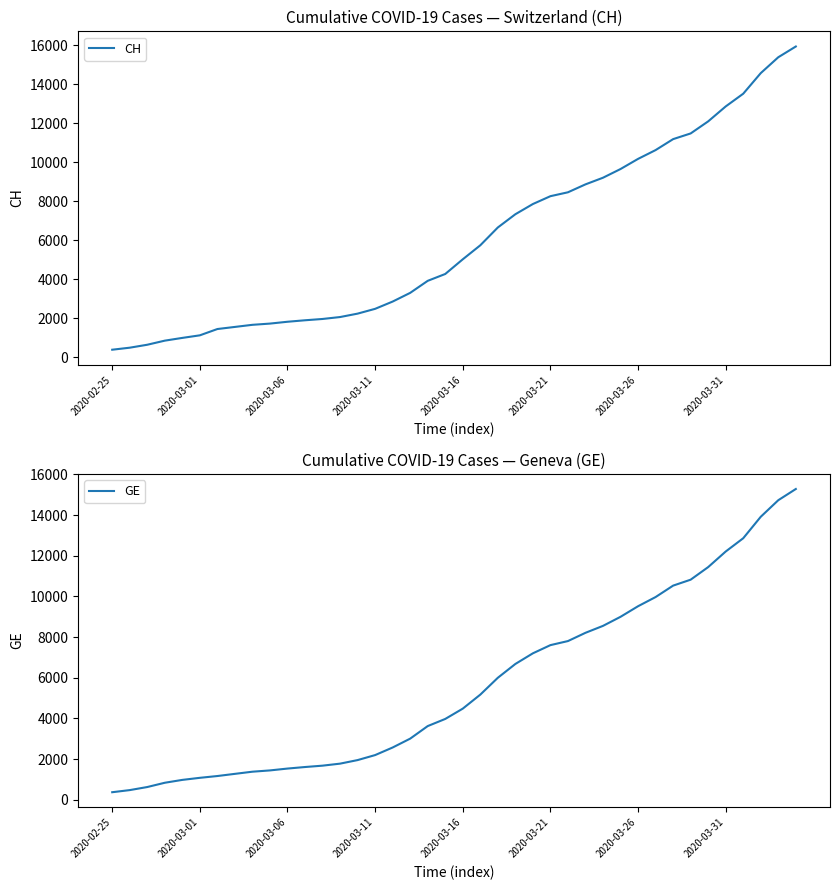

Rank the series by their maximum value, from lowest to highest.

GE, CH